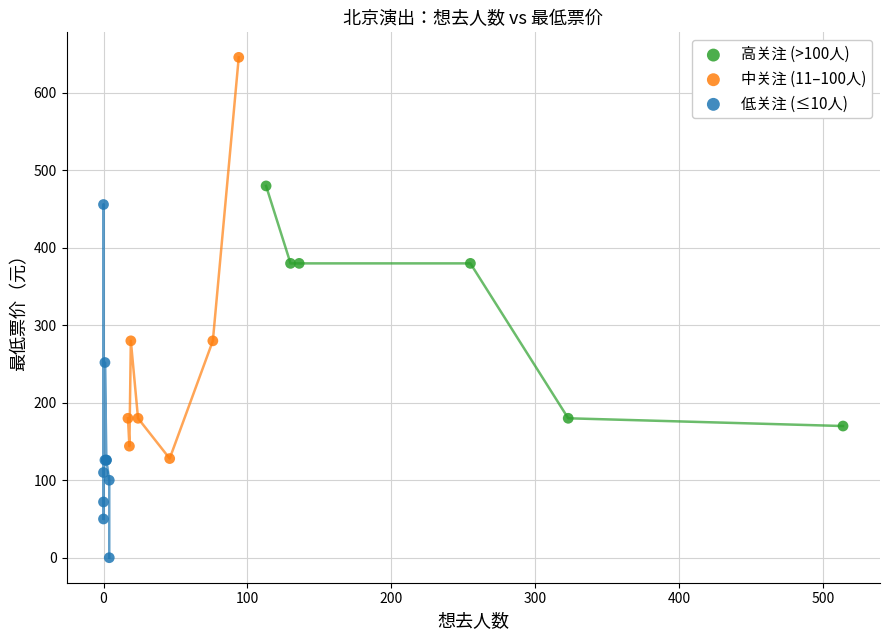

Which series has the widest spread of Y values?

中关注 (11–100人)